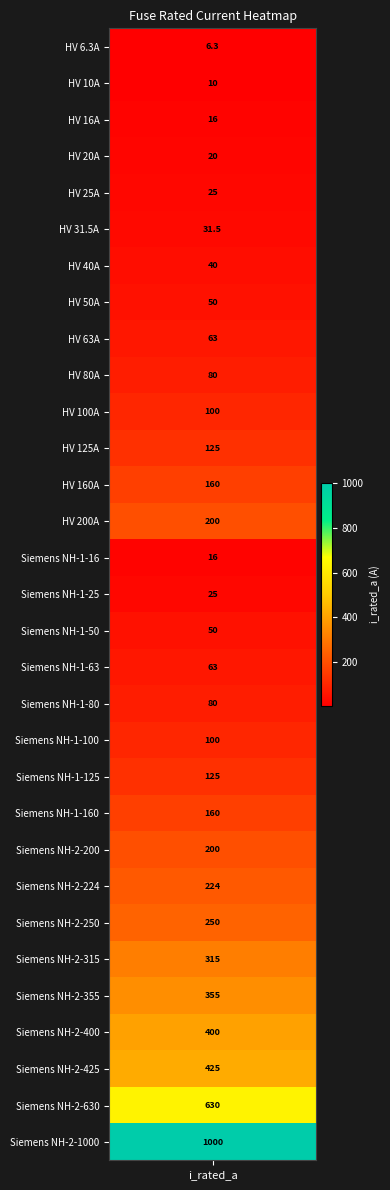

At which label does the data first exceed 100?

11